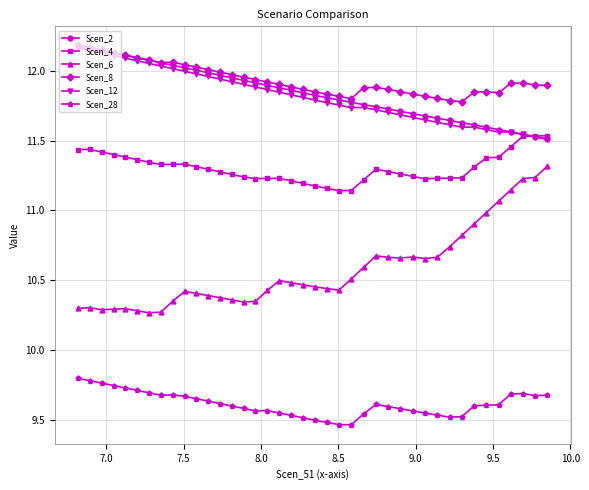

True or false: Scen_28 and Scen_6 intersect in this chart.

False